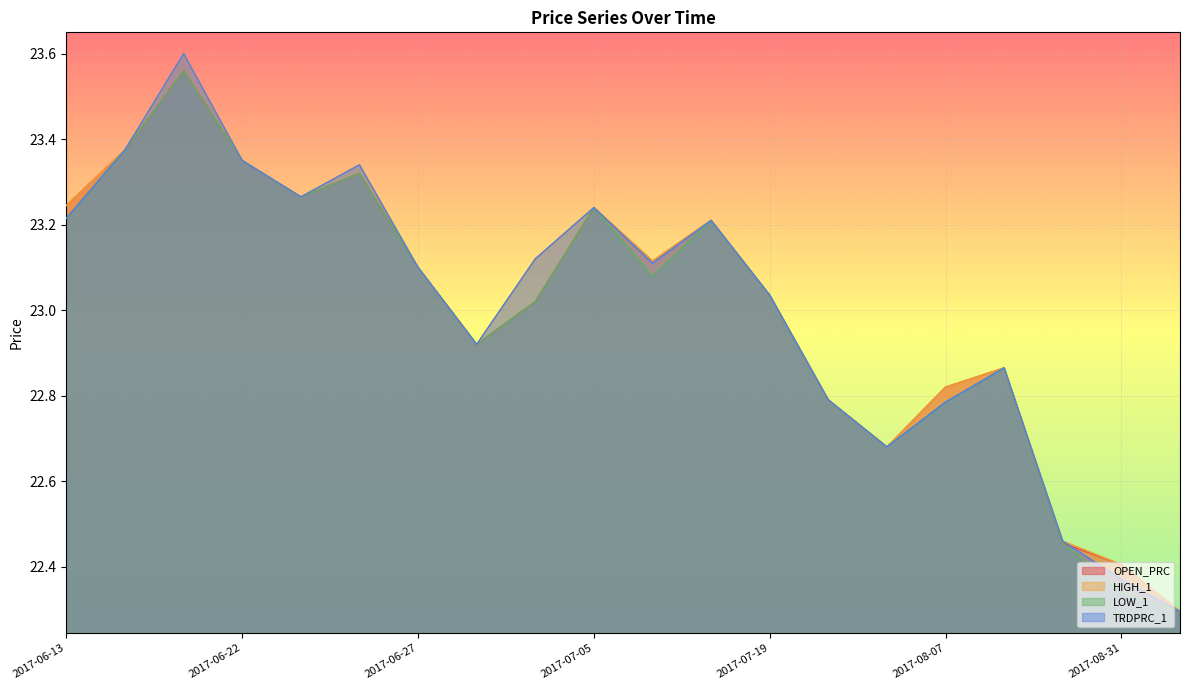

Between 2017-06-20 and 2017-07-19, which series saw the biggest shift?

HIGH_1